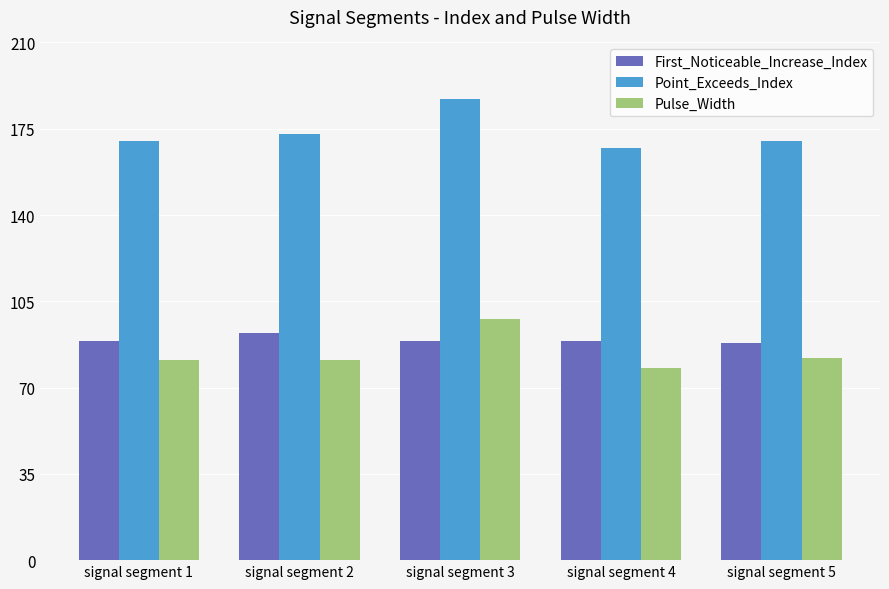

Read the Pulse_Width value at signal segment 3.

98